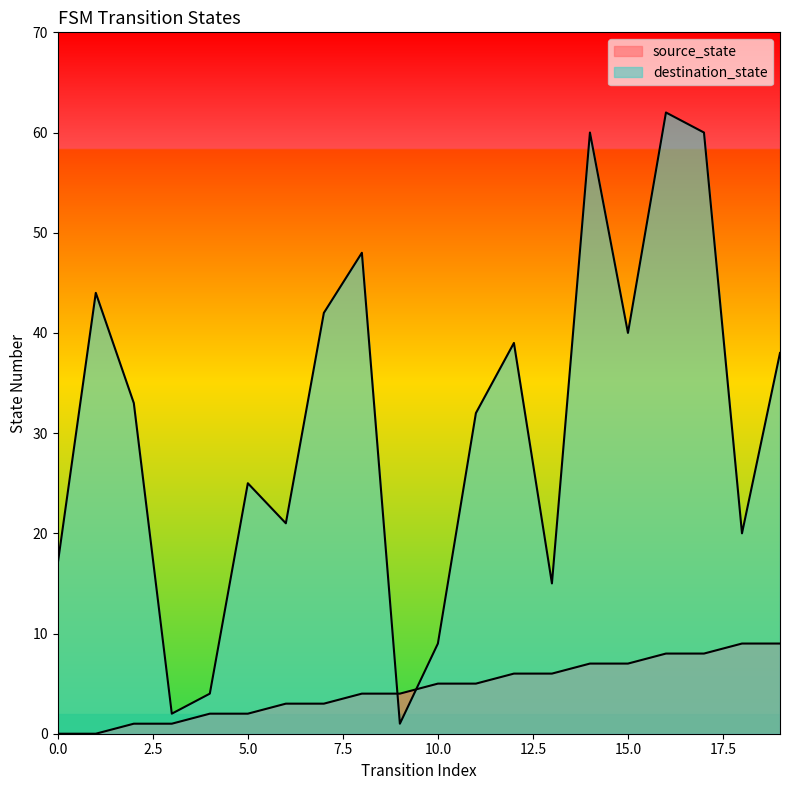

Which series has the widest spread of values?

destination_state